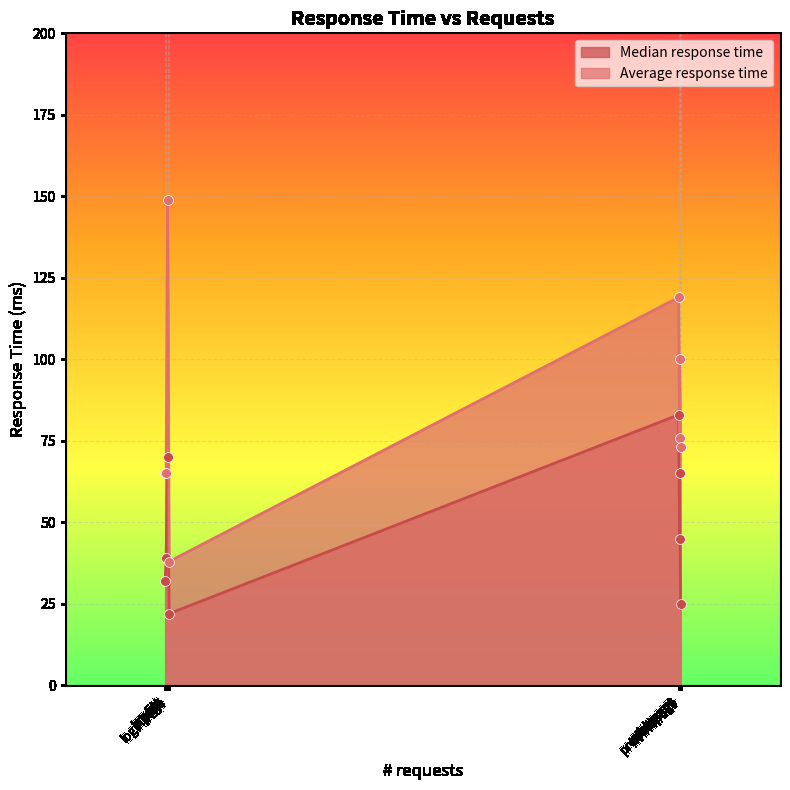

Which series contains the highest Y value?

Average response time